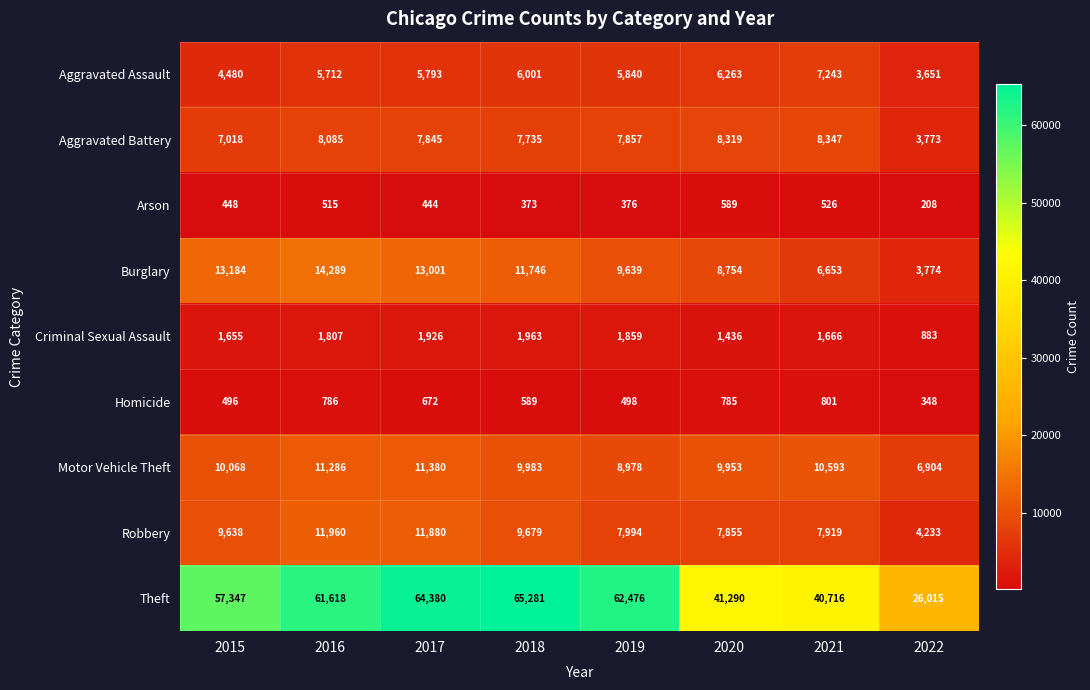

Is the value of Criminal Sexual Assault at 2019 greater than the value of Theft at 2020?

No